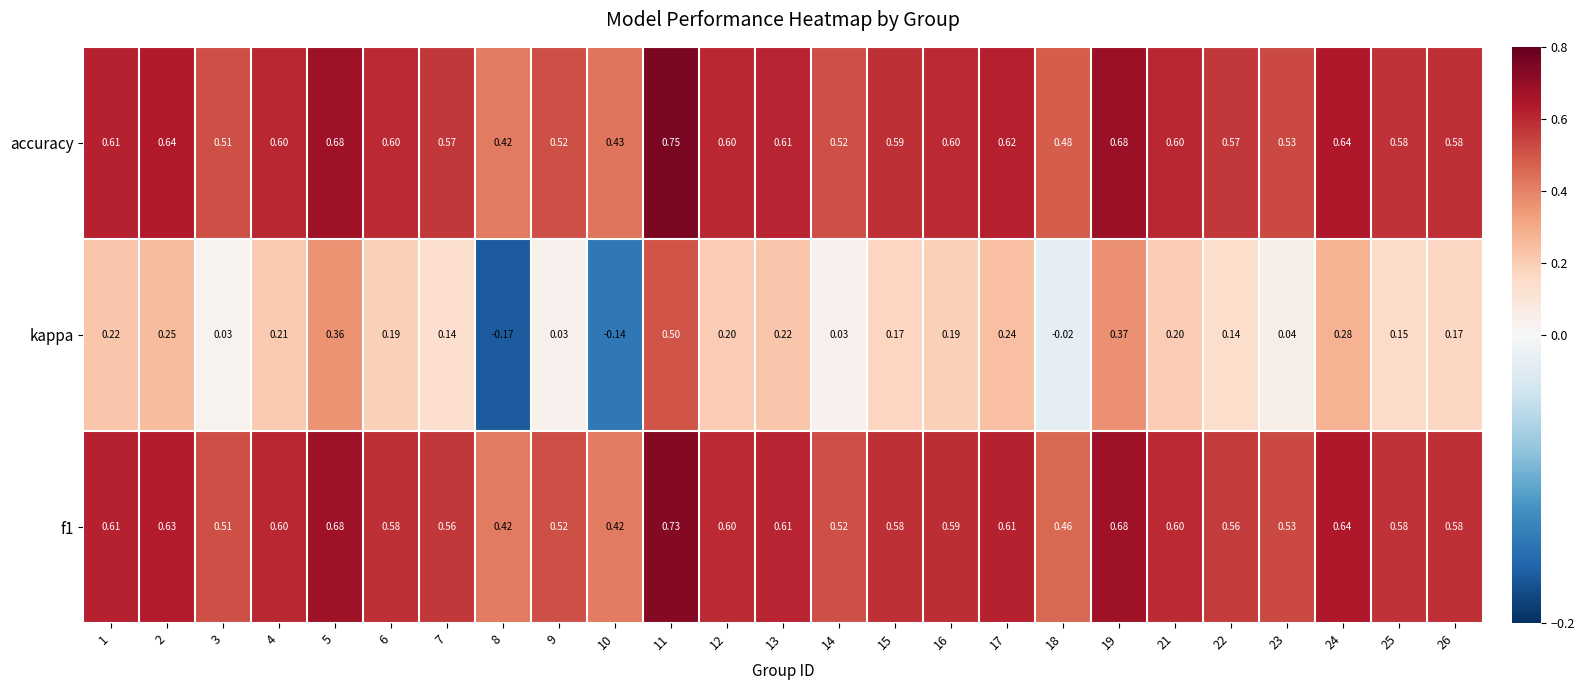

At 7, list the series in order from largest to smallest.

accuracy, f1, kappa